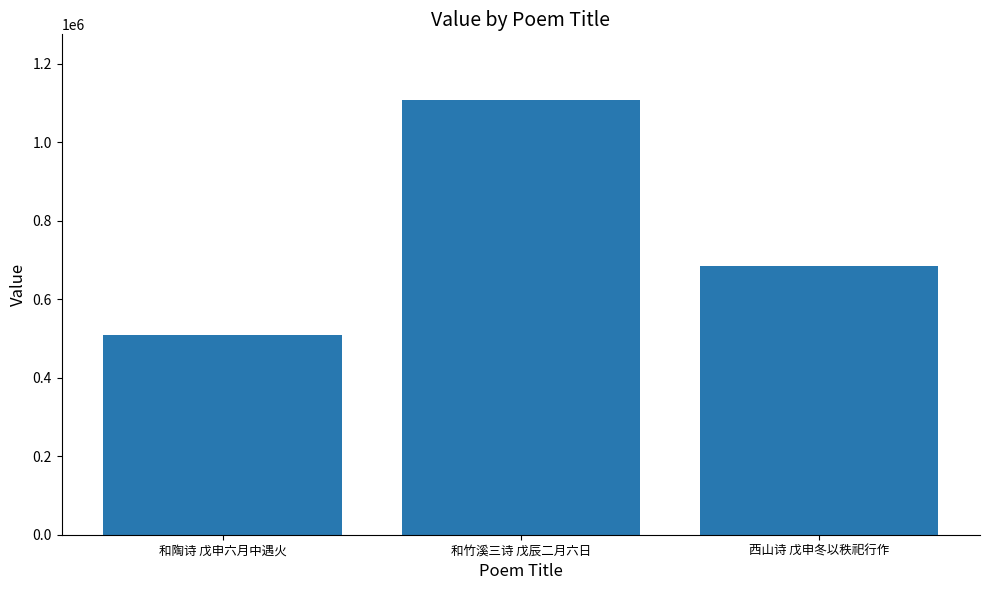

Count the number of data series in this chart.

1